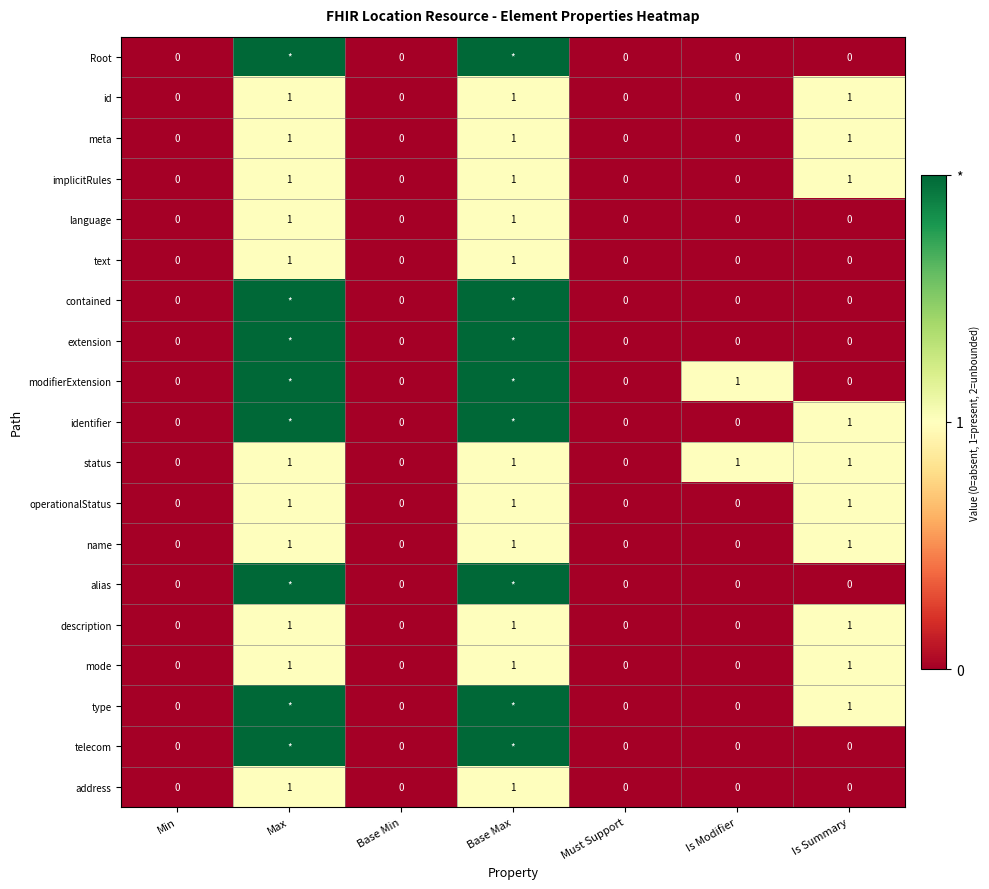

The value of operationalStatus at Is Modifier is 0. True or false?

True